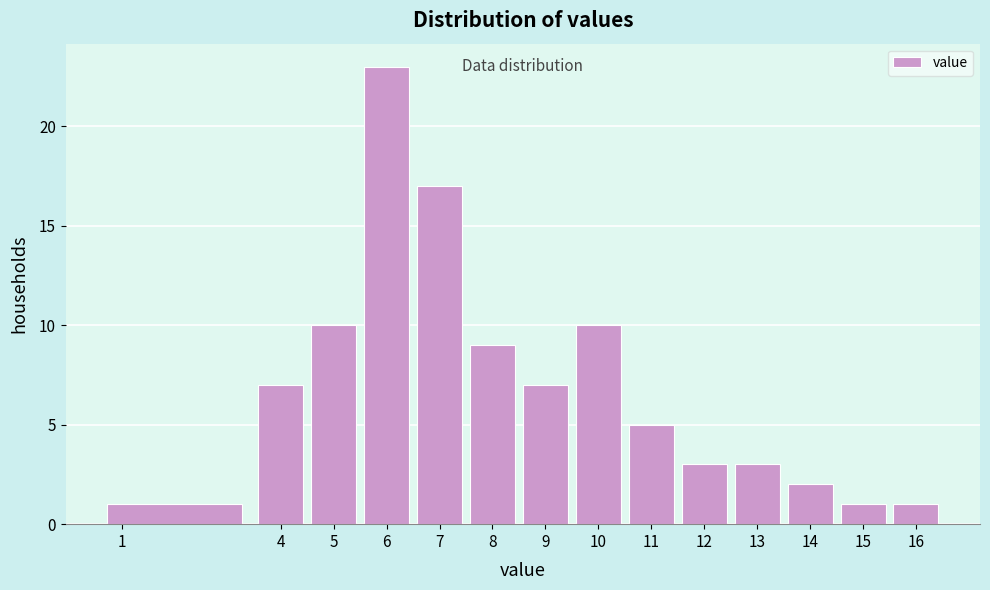

Reading left to right, list every bar in this chart as the range it spans on the x-axis followed by its height. The values are not printed on the chart, so give them approximately, as read against the axis.

0.5 to 3.5: 1
3.5 to 4.5: 7
4.5 to 5.5: 10
5.5 to 6.5: 23
6.5 to 7.5: 17
7.5 to 8.5: 9
8.5 to 9.5: 7
9.5 to 10.5: 10
10.5 to 11.5: 5
11.5 to 12.5: 3
12.5 to 13.5: 3
13.5 to 14.5: 2
14.5 to 15.5: 1
15.5 to 16.5: 1